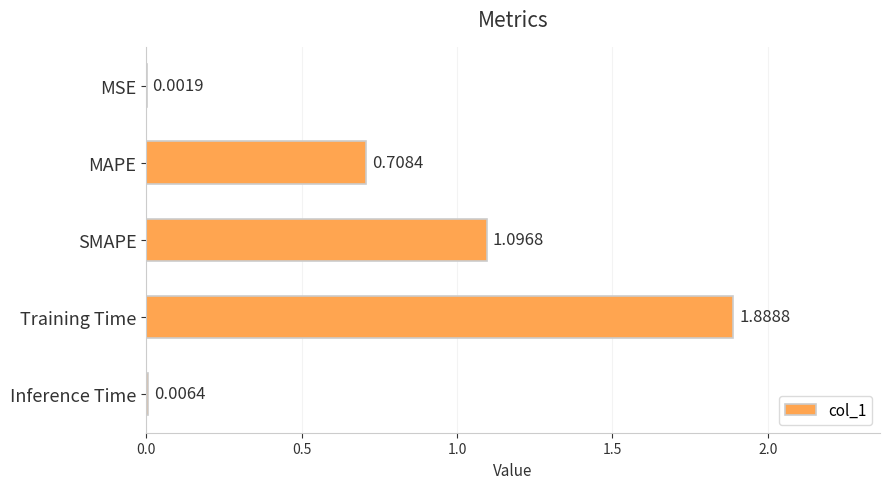

Where is the data nearest to the value 0?

MSE